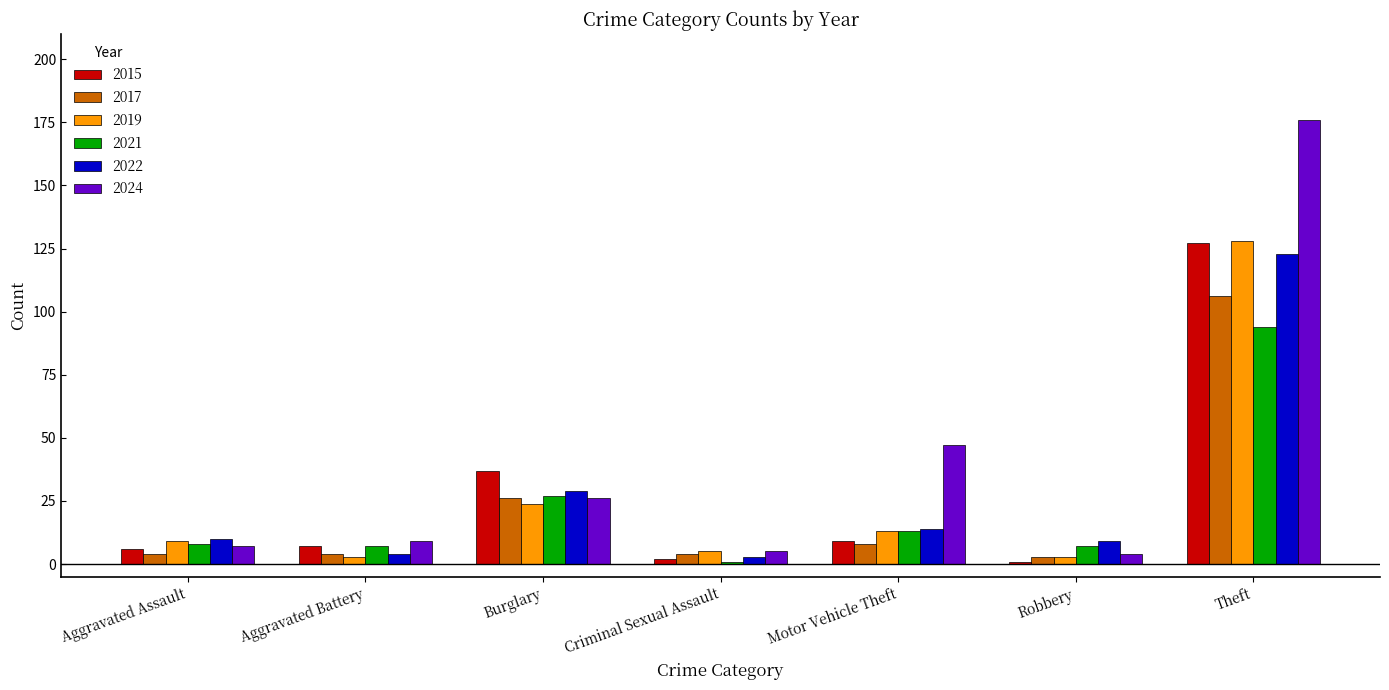

True or false: 2015 has a value of 1 at Robbery.

True